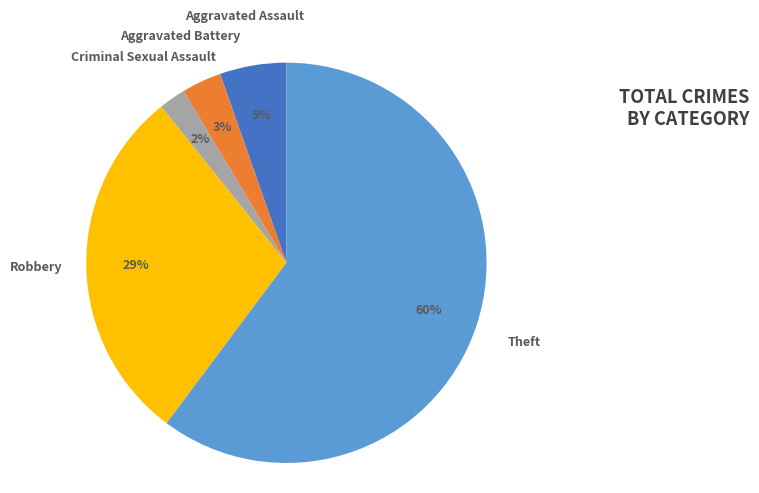

Which category has the biggest portion of the pie?

Theft